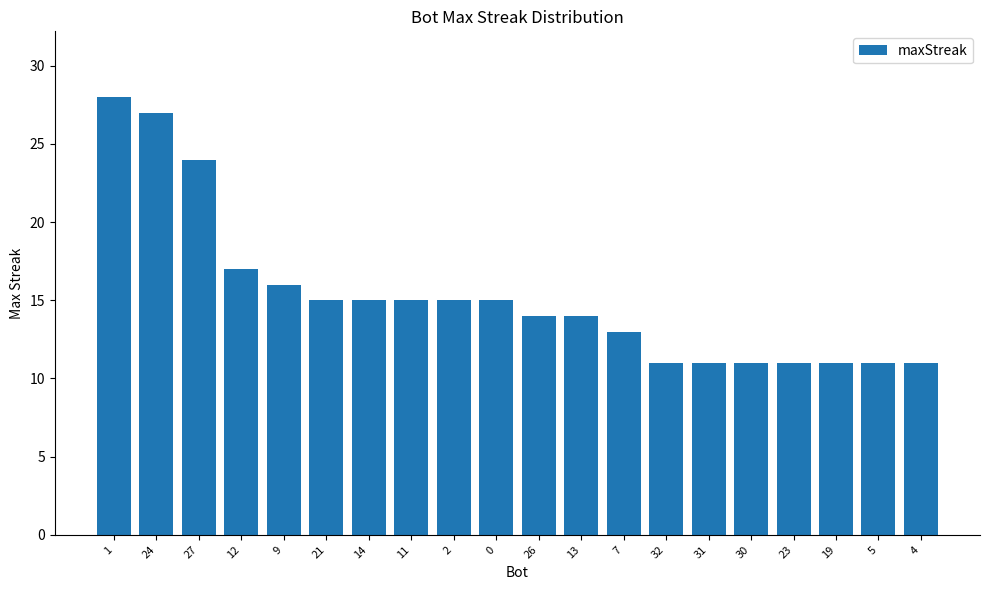

What is the maximum value shown in the chart?

28